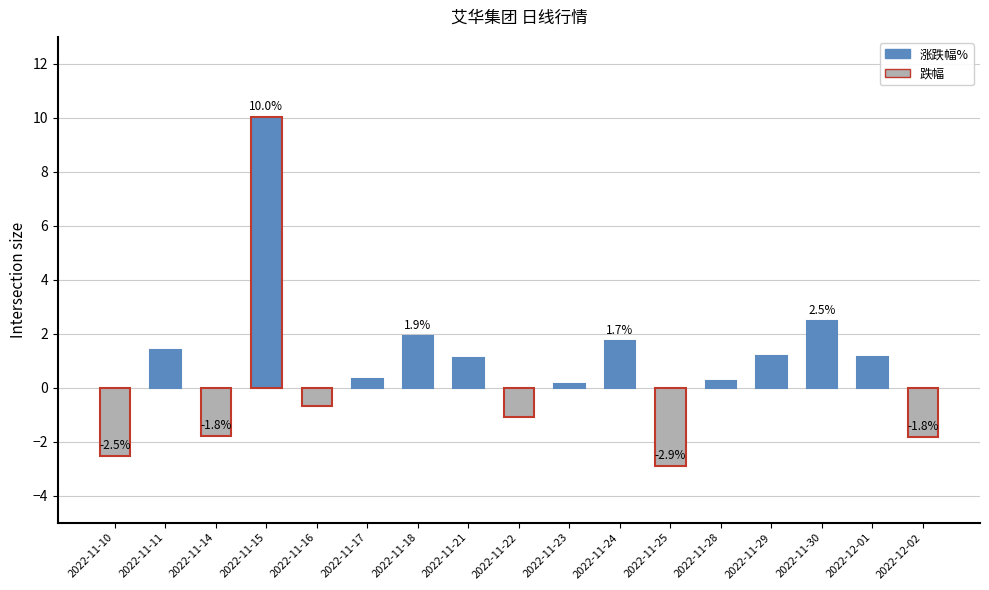

What is the value of the 7th bar from the left?

1.9